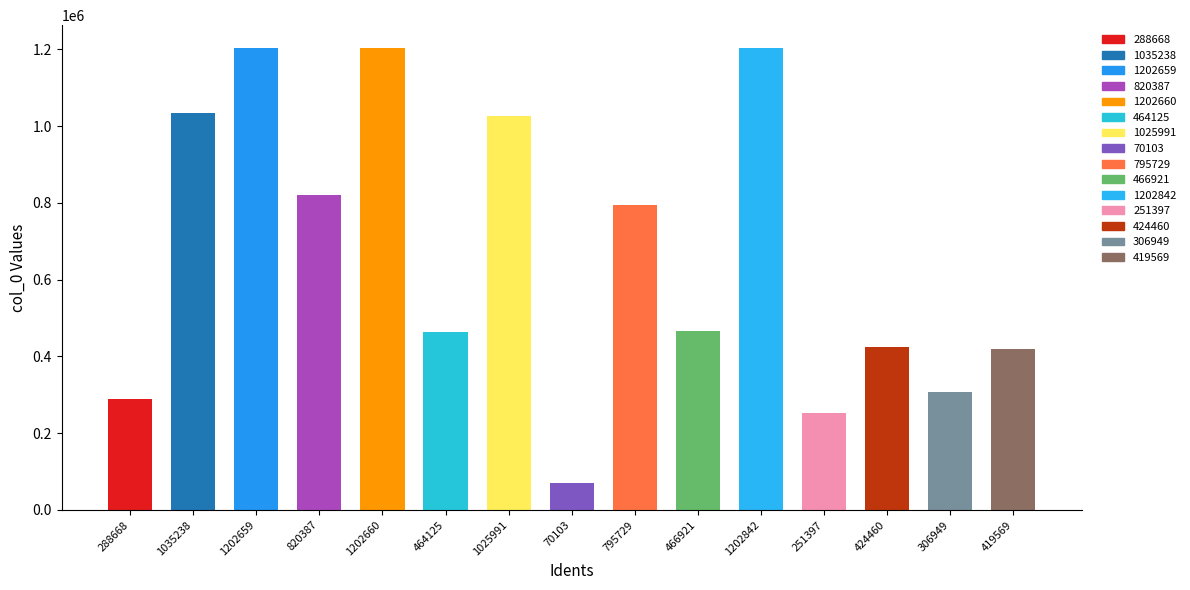

What is the label of the 7th bar from the right?

795729